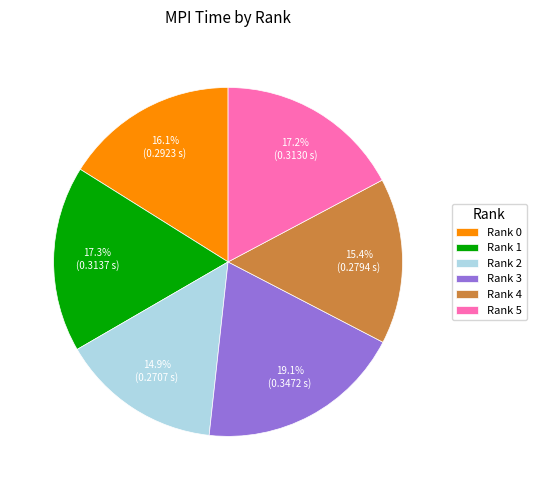

True or false: Rank 4 accounts for 29% of the total.

False